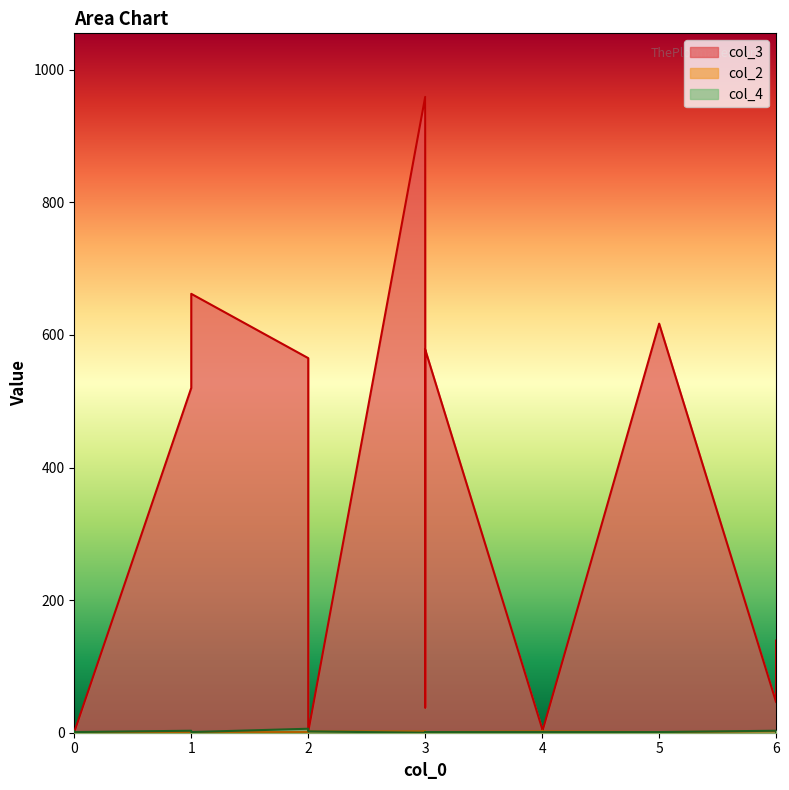

How many intersections are there between col_3 and col_2?

4